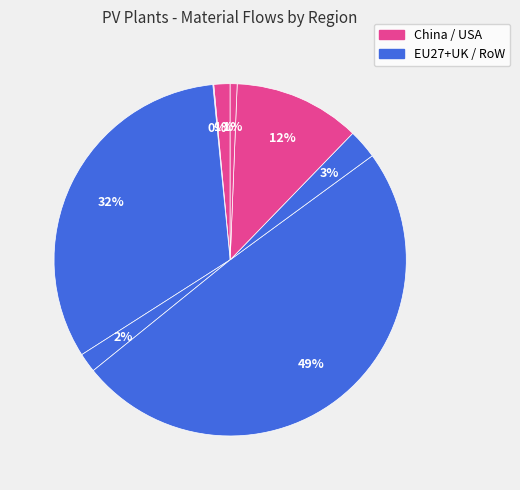

Is there any slice that represents more than half of the pie?

No